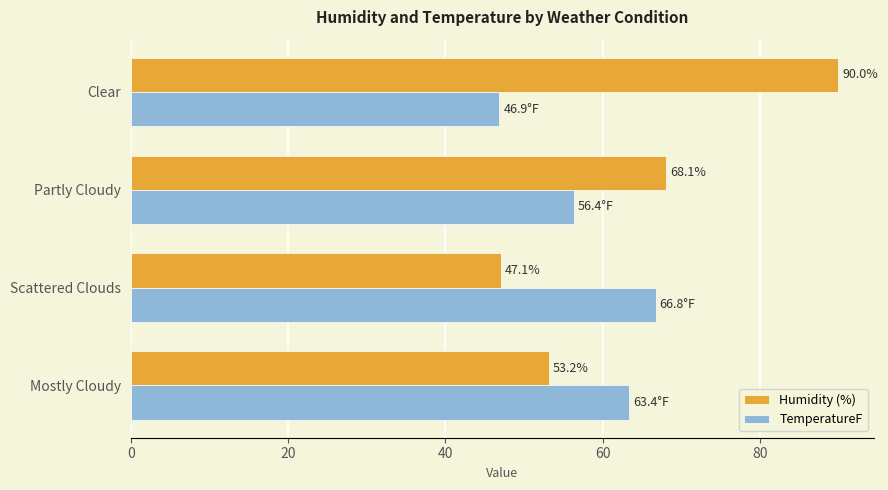

How many data points does each series have?

4